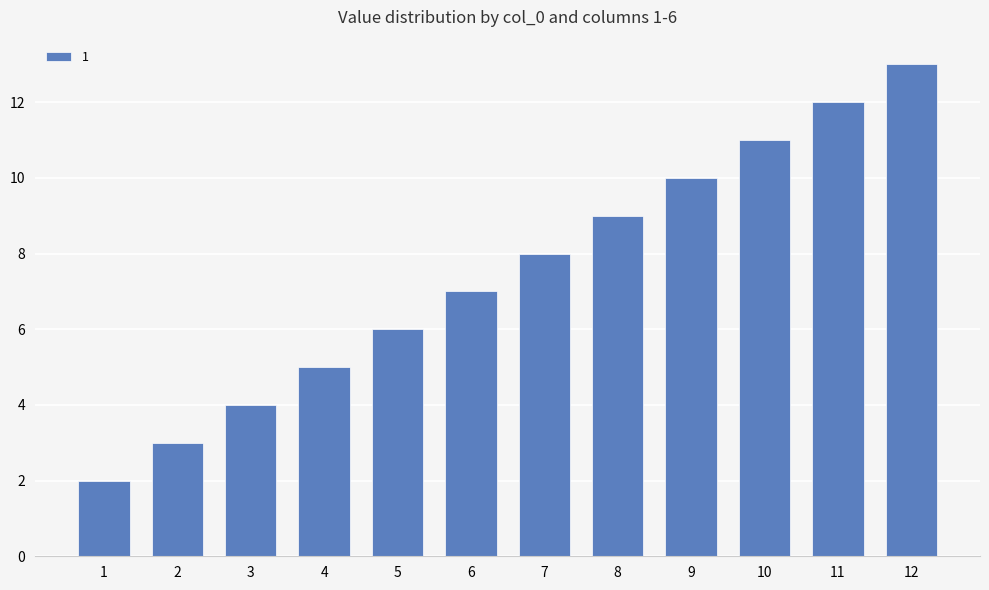

How many data points are less than 8?

6